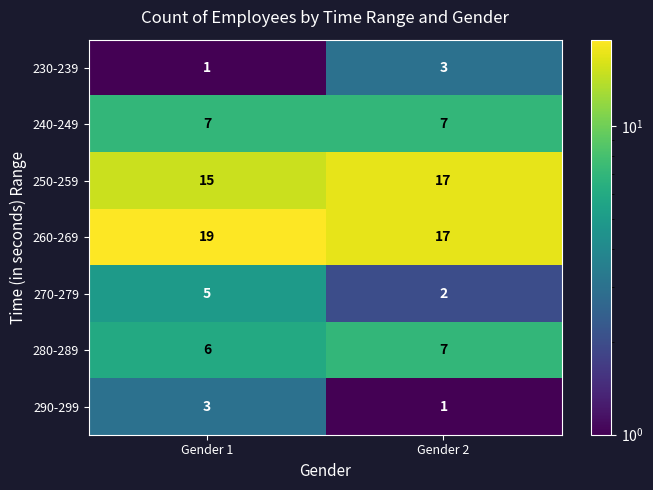

What is the approximate value of 270-279 at Gender 1?

5